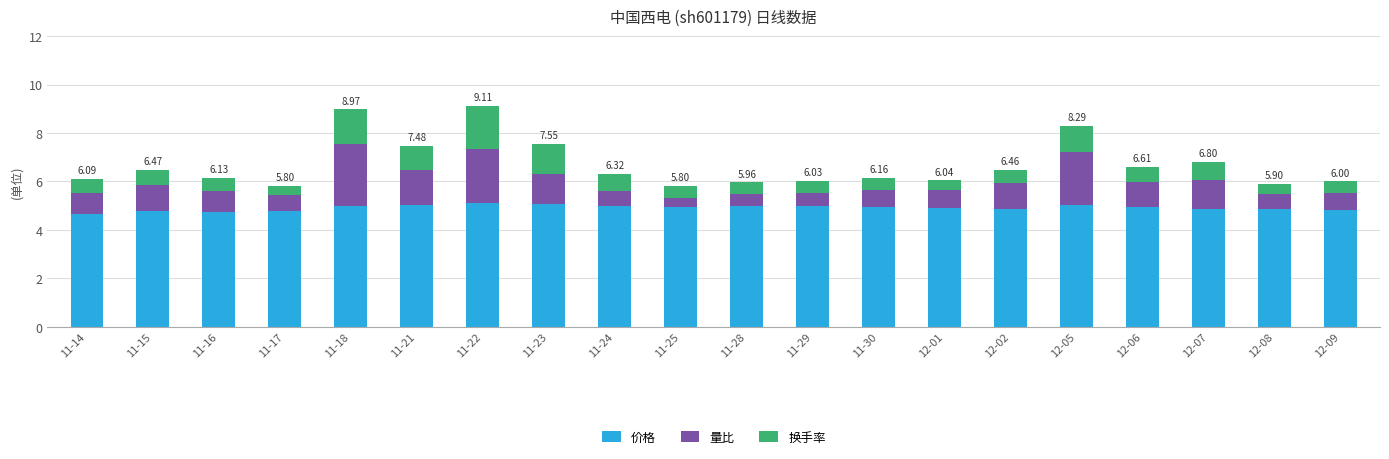

What is the sum of the 价格 values at 12-06 and 11-28?

9.9